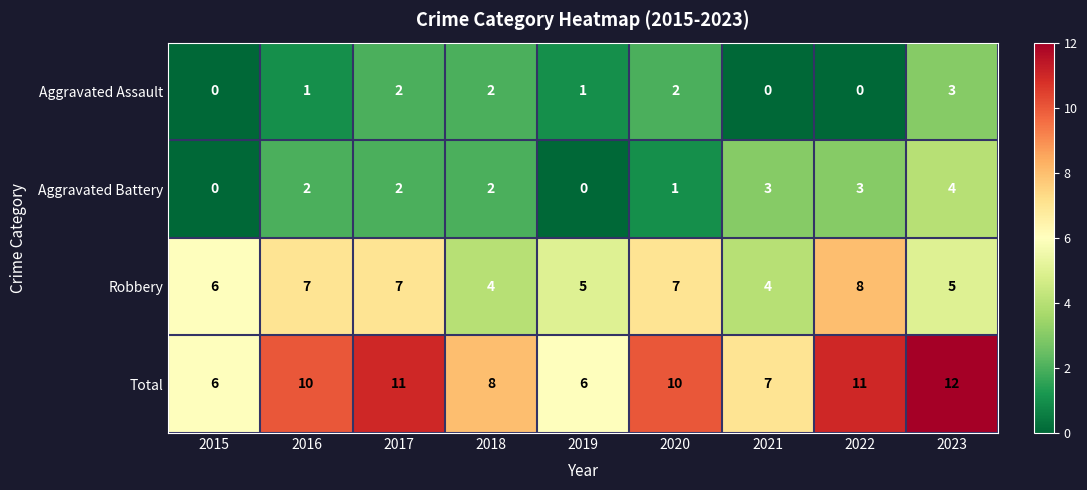

The Total series shows 11 at 2022. True or false?

True